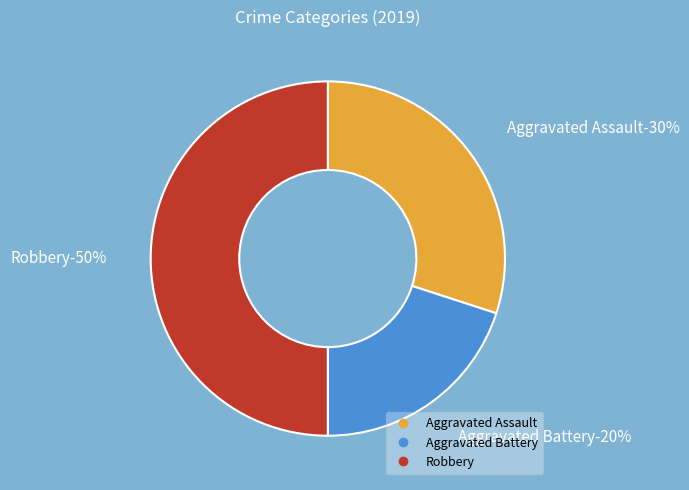

Approximately how many times larger is the value at Aggravated Battery compared to Robbery?

0.4